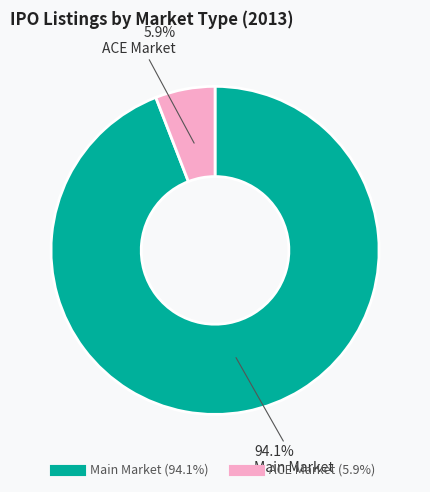

Is ACE Market the majority of the pie?

No